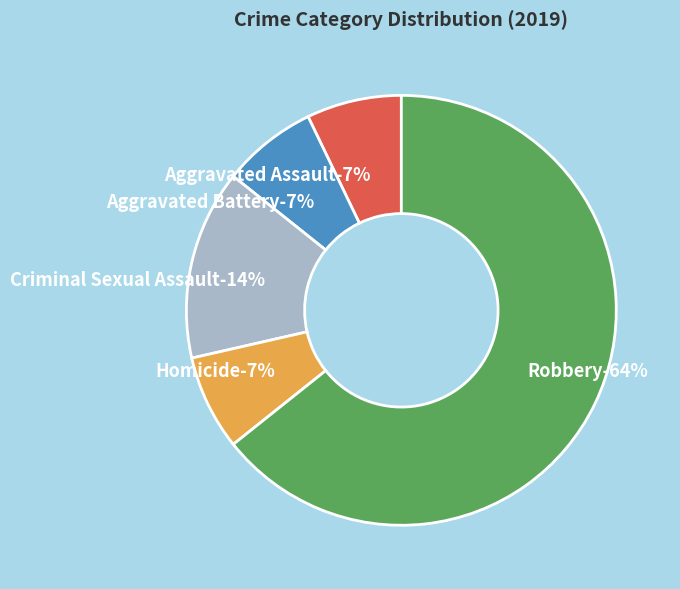

The Robbery slice represents 73% of the pie. True or false?

False